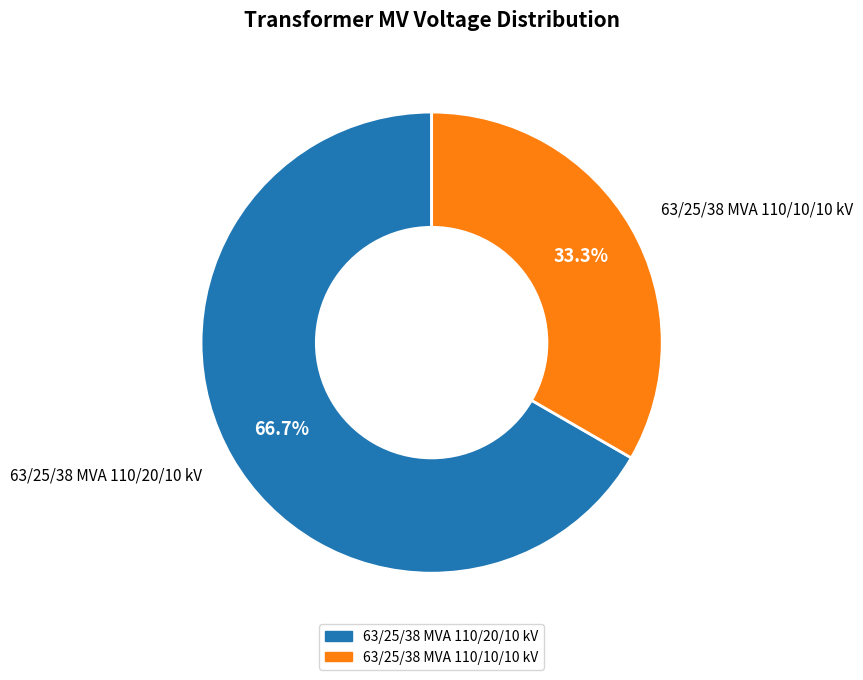

Rank the categories by value from highest to lowest.

63/25/38 MVA 110/20/10 kV, 63/25/38 MVA 110/10/10 kV